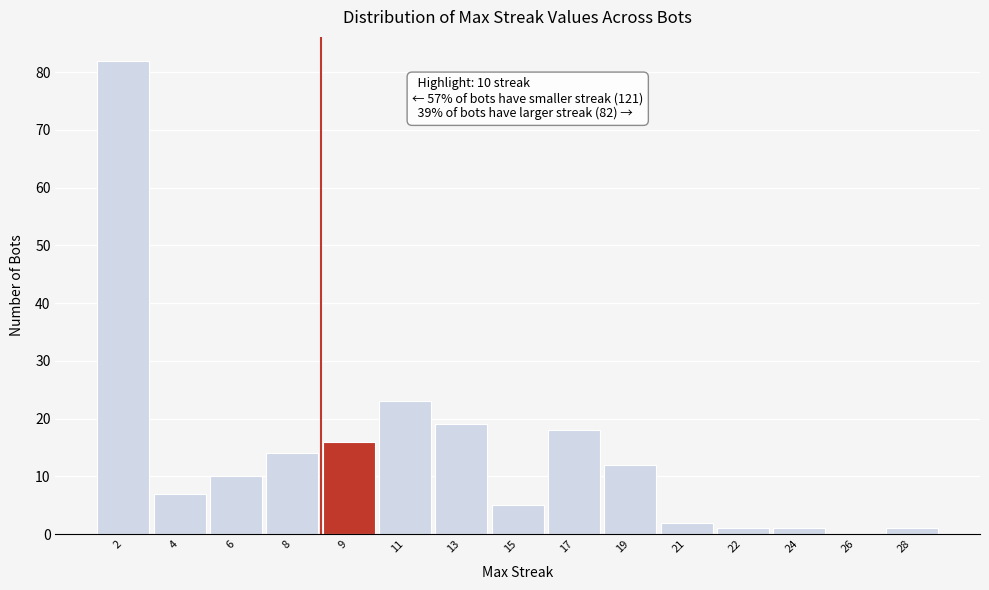

Reading right to left, what are all the values shown in this chart?

28=1	26=0	24=1	22=1	21=2	19=12	17=18	15=5	13=19	11=23	9=16	8=14	6=10	4=7	2=82